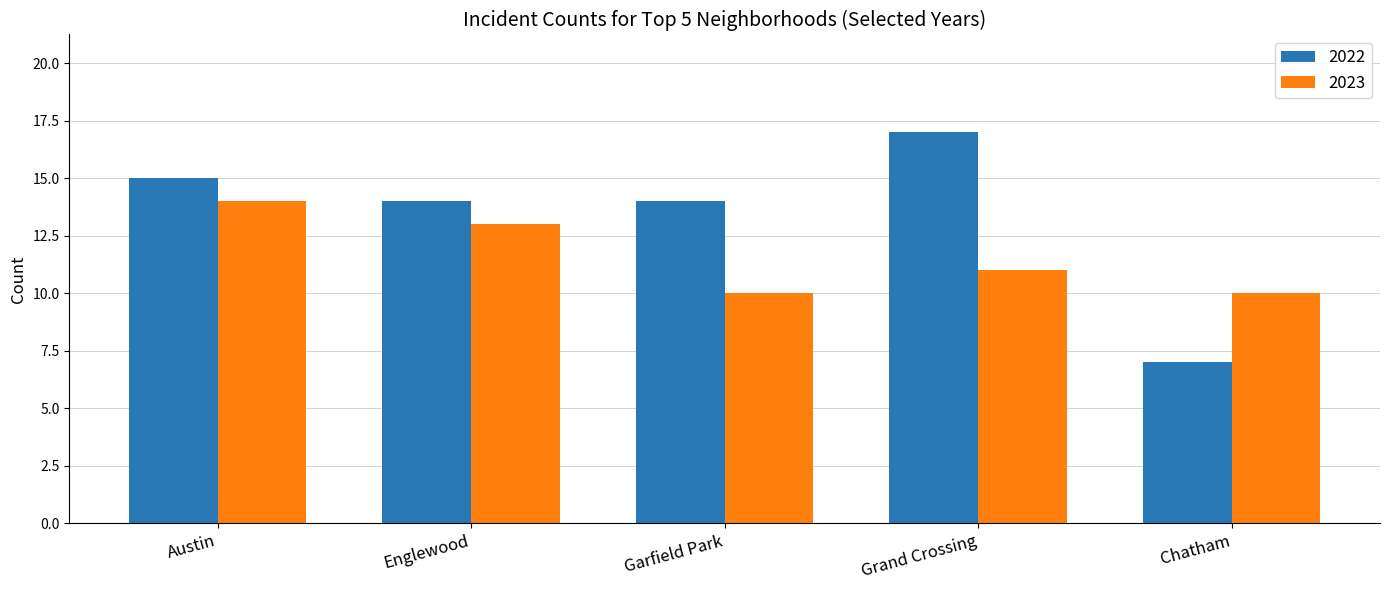

At how many categories does at least one series exceed 8?

5